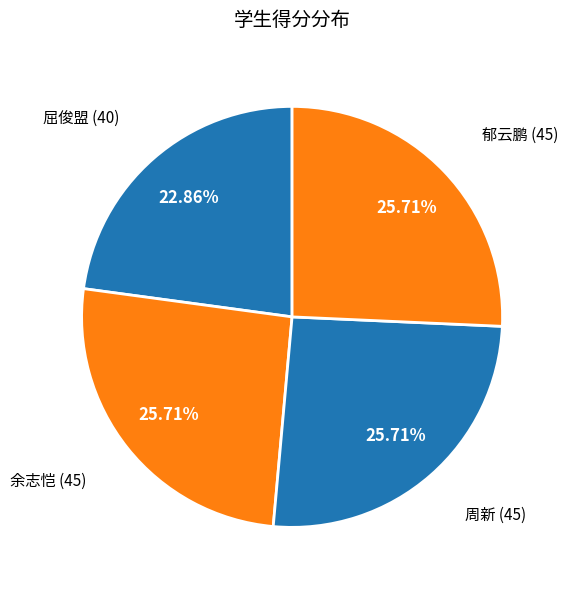

Is it true that 余志恺 is 32% of the pie?

False